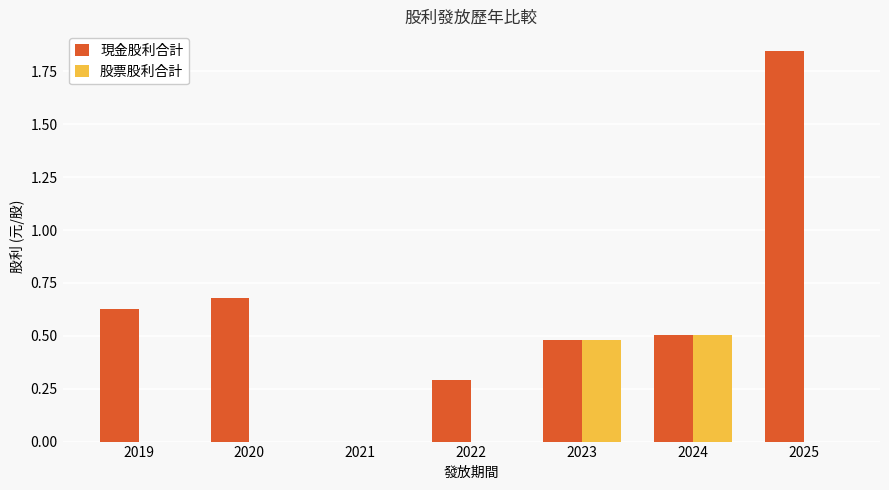

Count the 現金股利合計 values in the range 0 to 1.

6